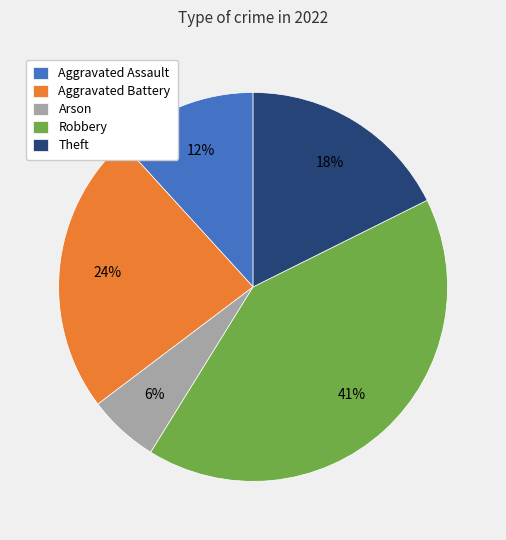

Is Theft the majority of the pie?

No